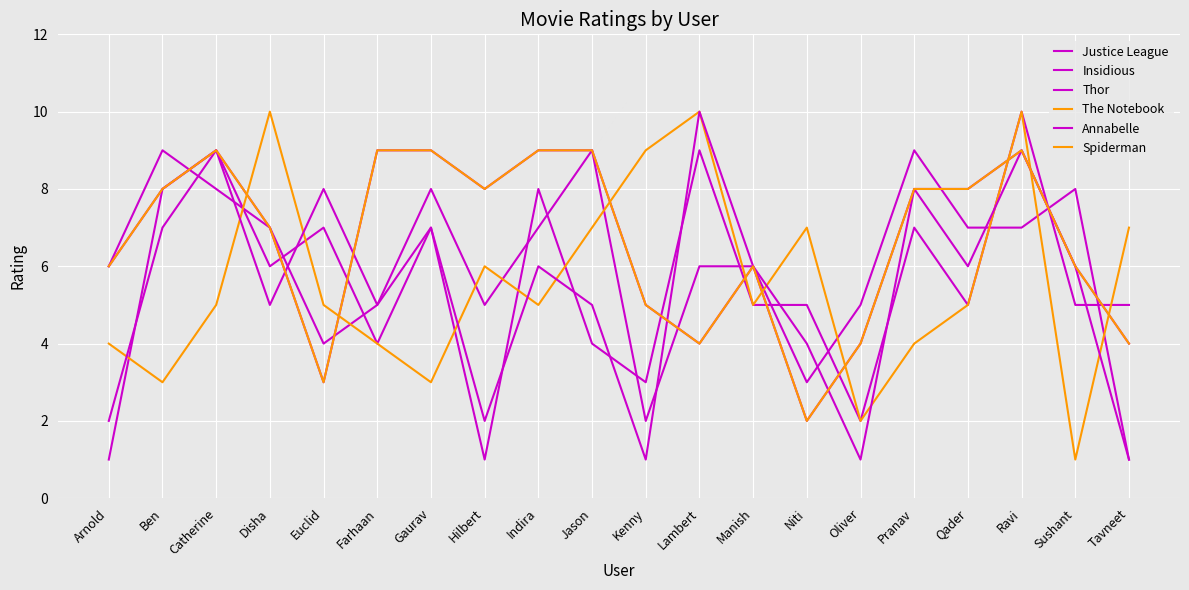

True or false: Annabelle and Thor intersect in this chart.

True